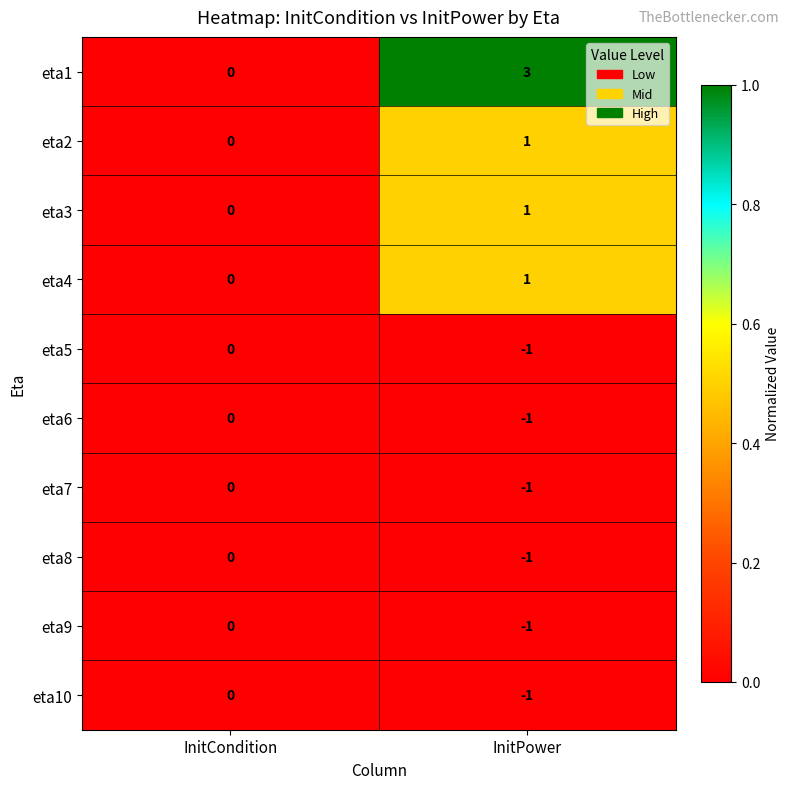

Is the value of eta6 at InitPower greater than the value of eta10 at InitCondition?

No